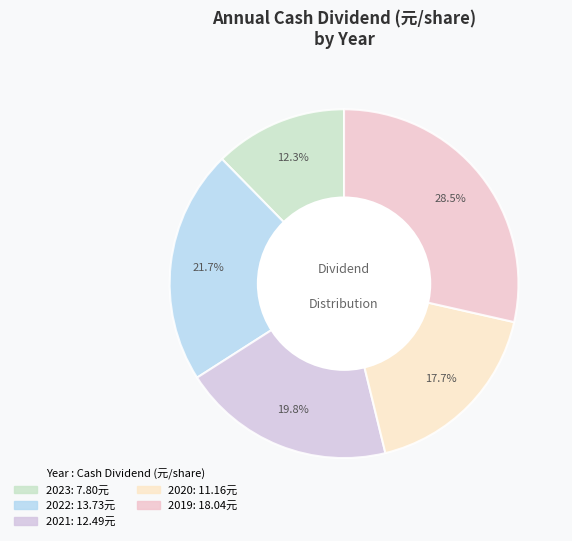

How many slices are in this pie chart?

5